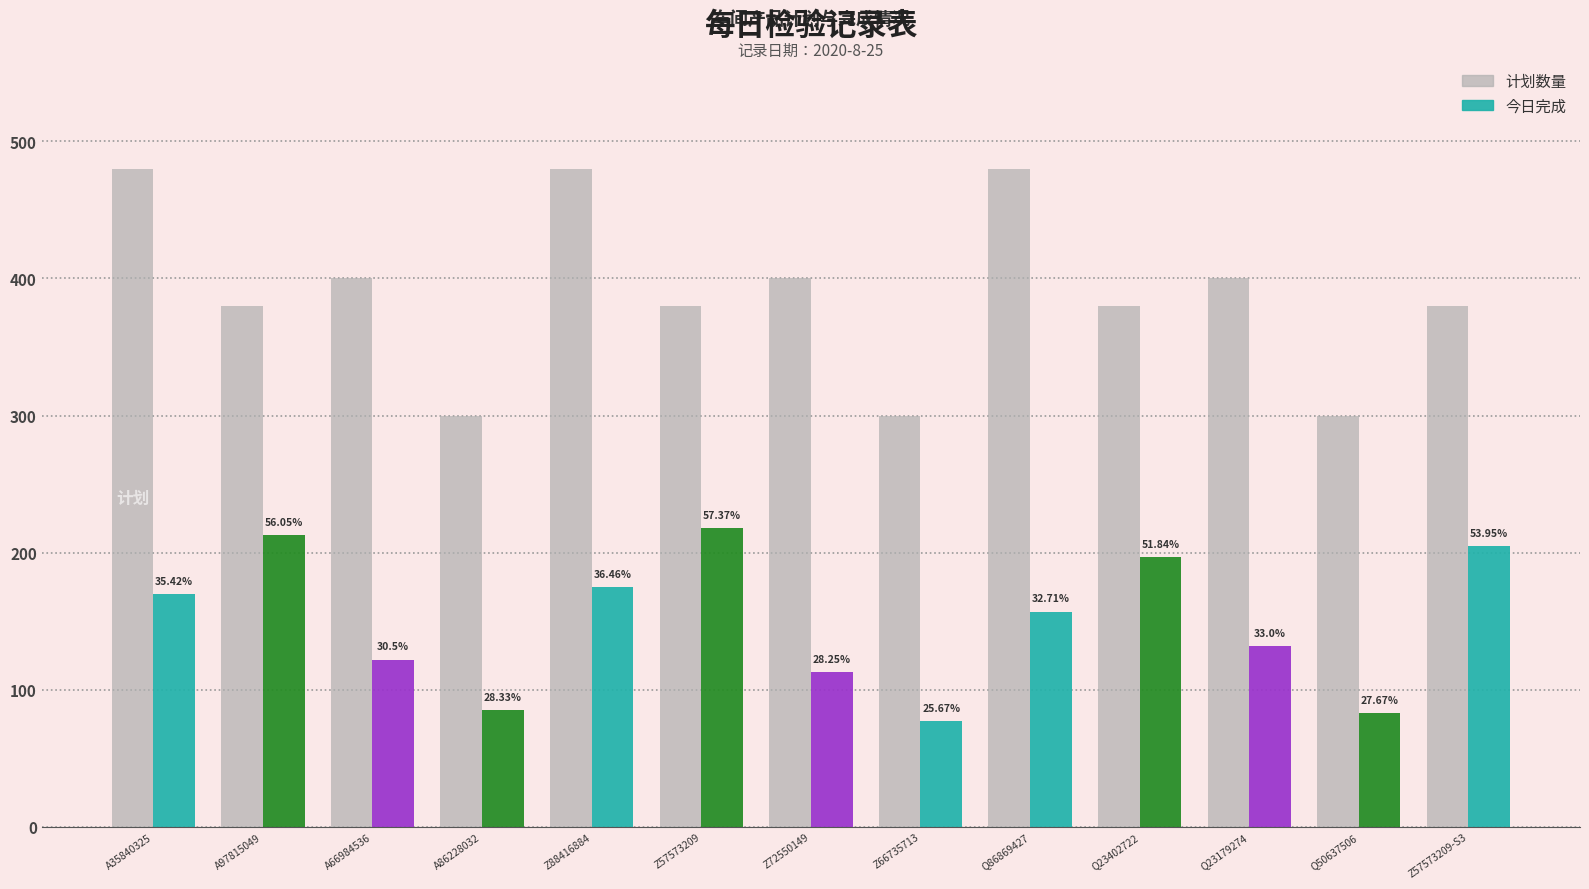

How many groups of bars are there?

13